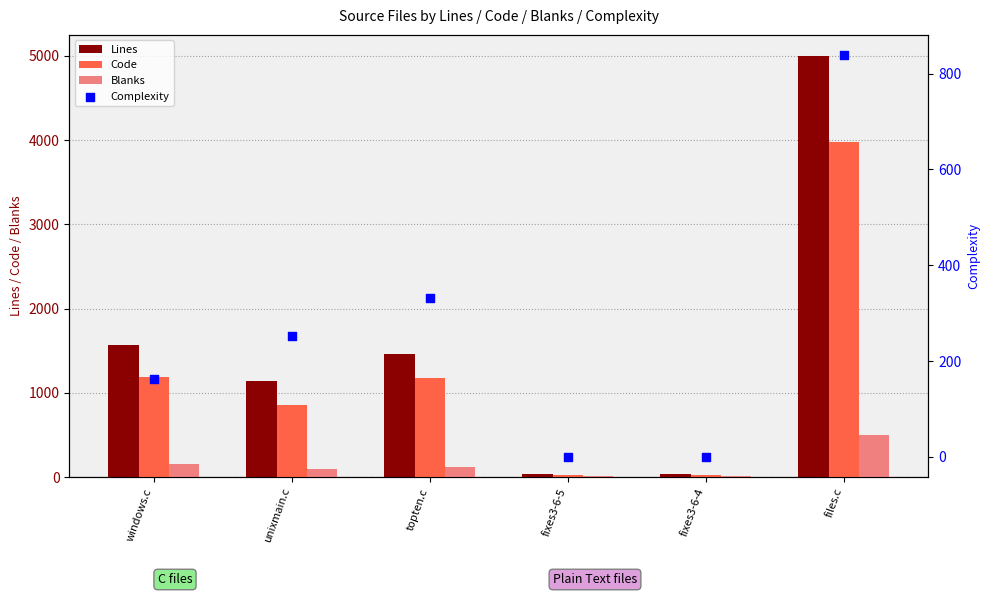

What is the total value across all series at fixes3-6-4?

74